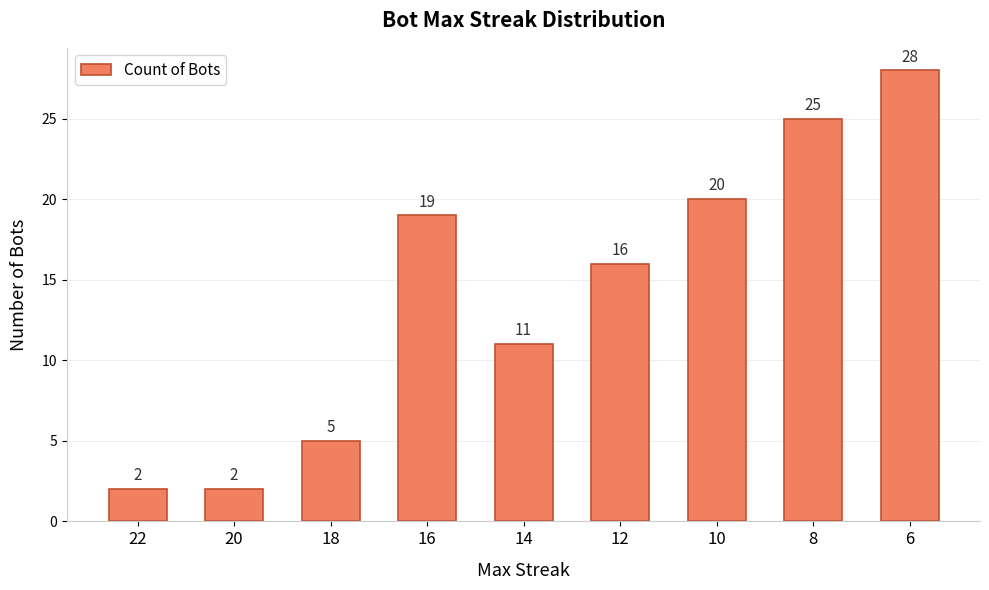

What is the maximum value shown in the chart?

28